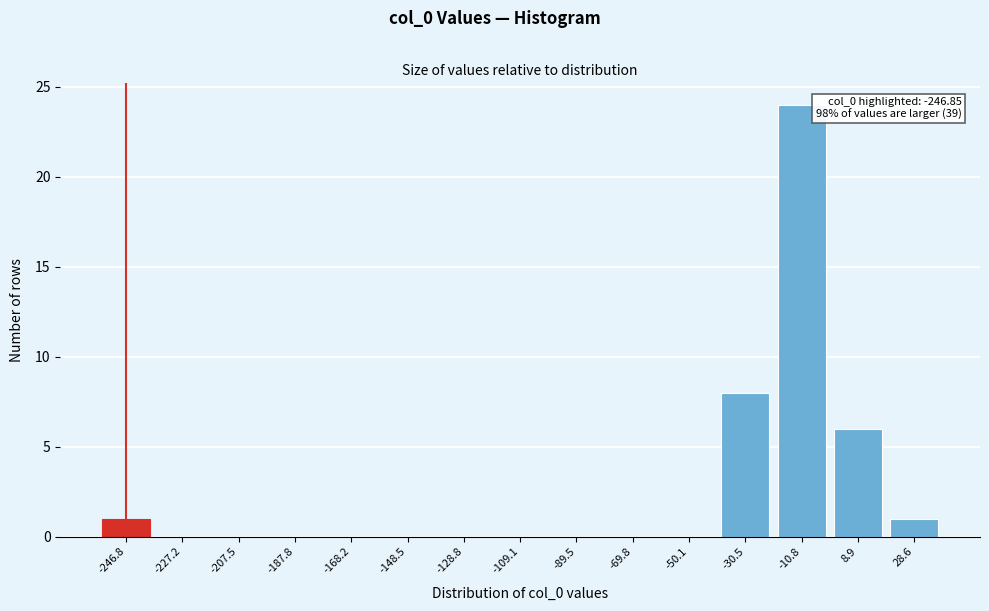

Reading left to right, what are all the values shown in this chart?

-246.8=1	-227.2=0	-207.5=0	-187.8=0	-168.2=0	-148.5=0	-128.8=0	-109.1=0	-89.5=0	-69.8=0	-50.1=0	-30.5=8	-10.8=24	8.9=6	28.6=1